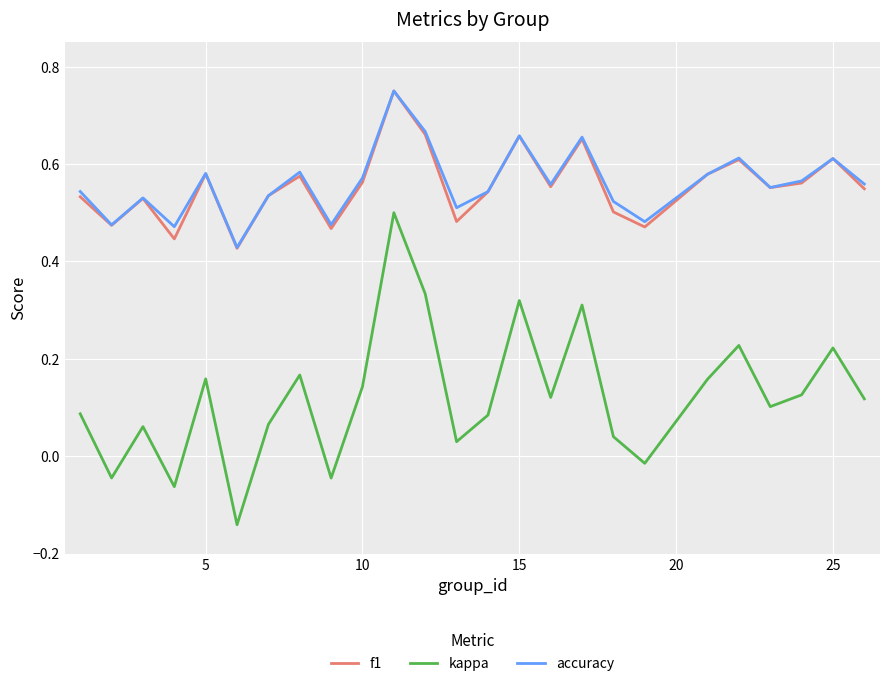

How many lines are shown in the chart?

3